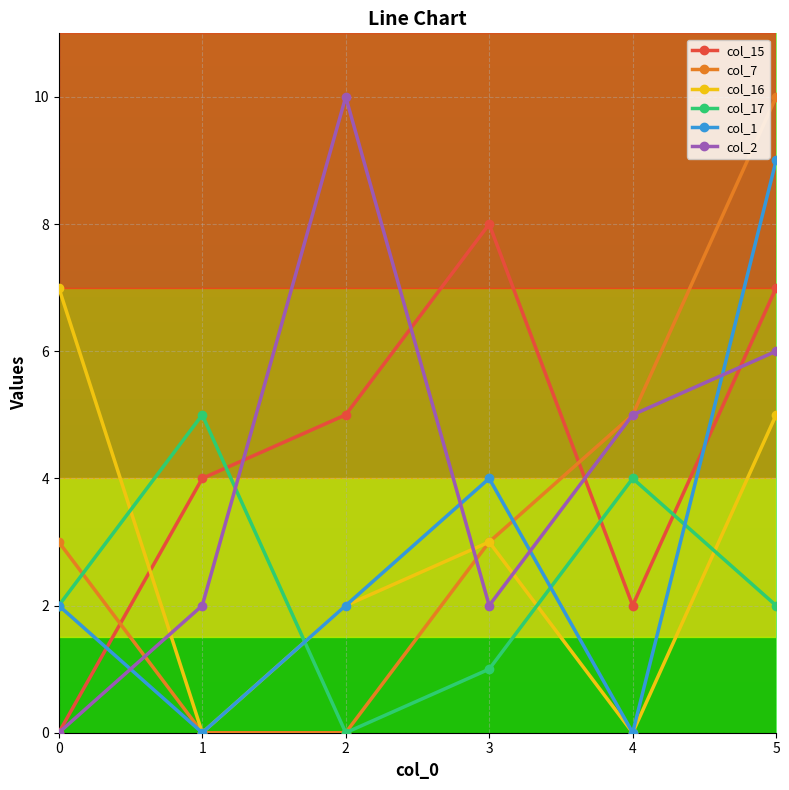

The value of col_2 at 5 is 8. True or false?

False